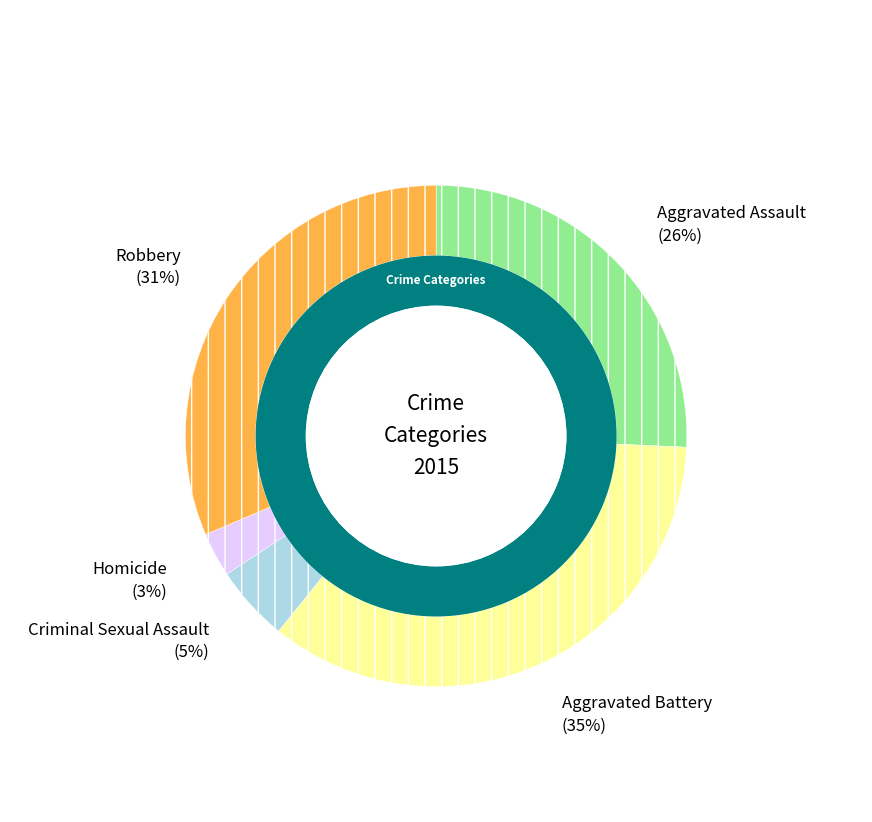

Do Aggravated Assault and Criminal Sexual Assault together represent more than half of the pie?

No